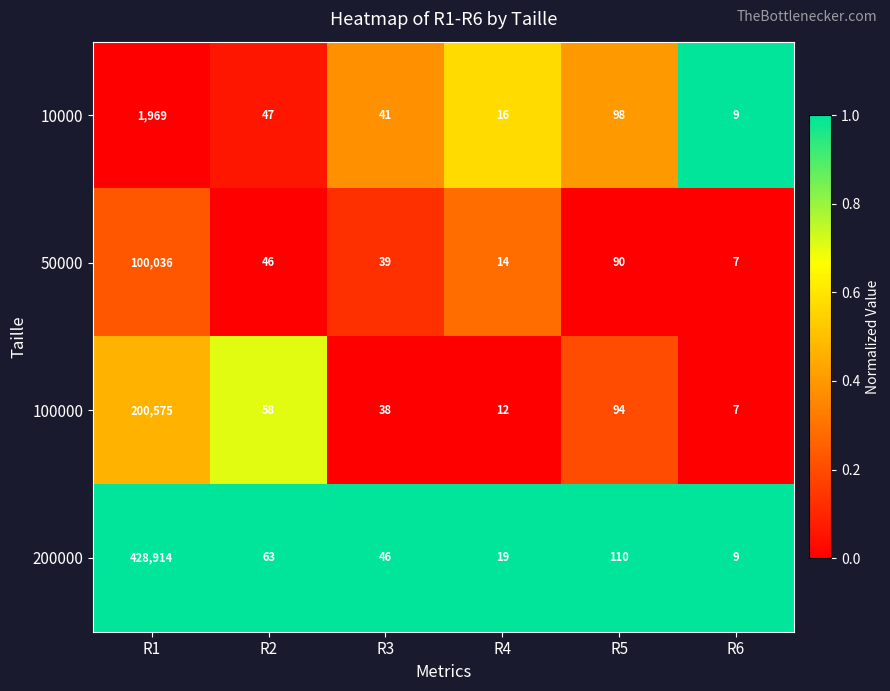

How many categories are shown in the chart?

6